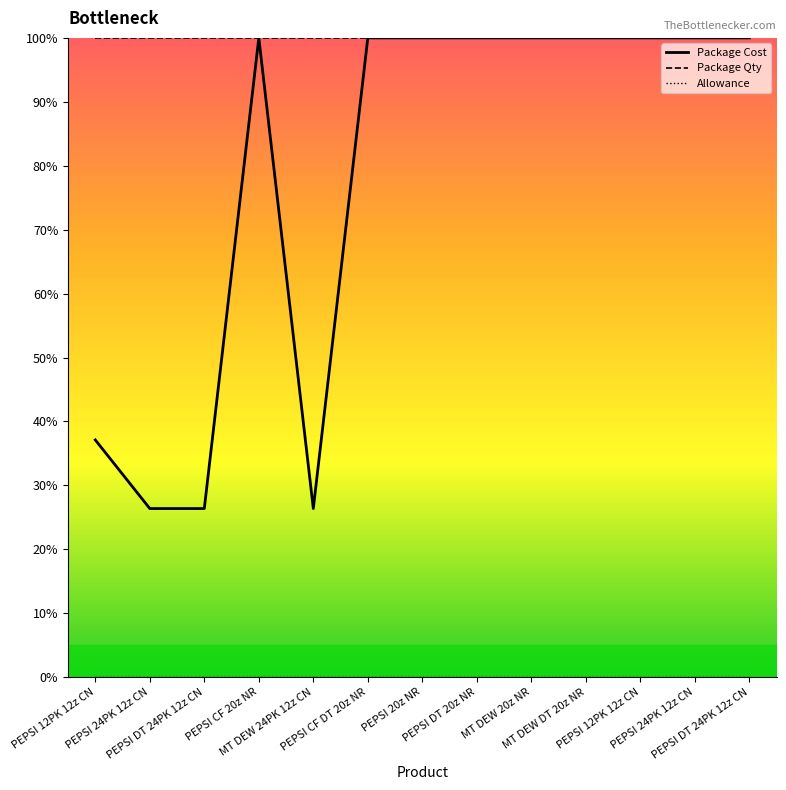

Count the number of categories in the chart.

13